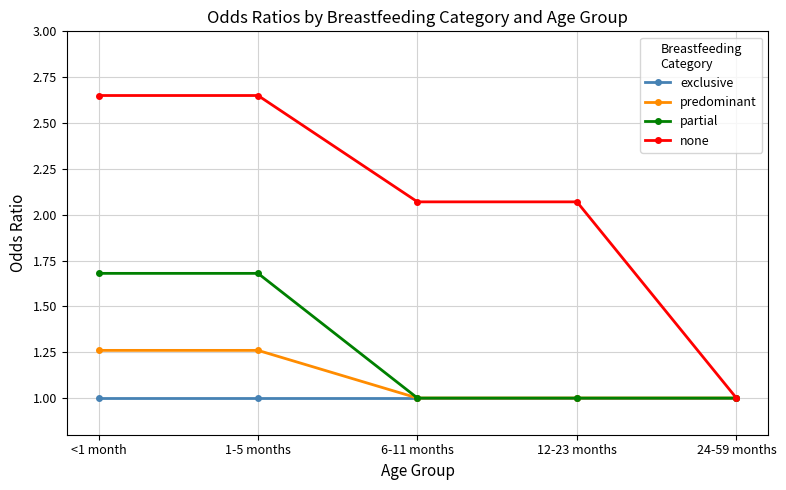

What is the difference between the second highest and second lowest values in the none series?

0.6